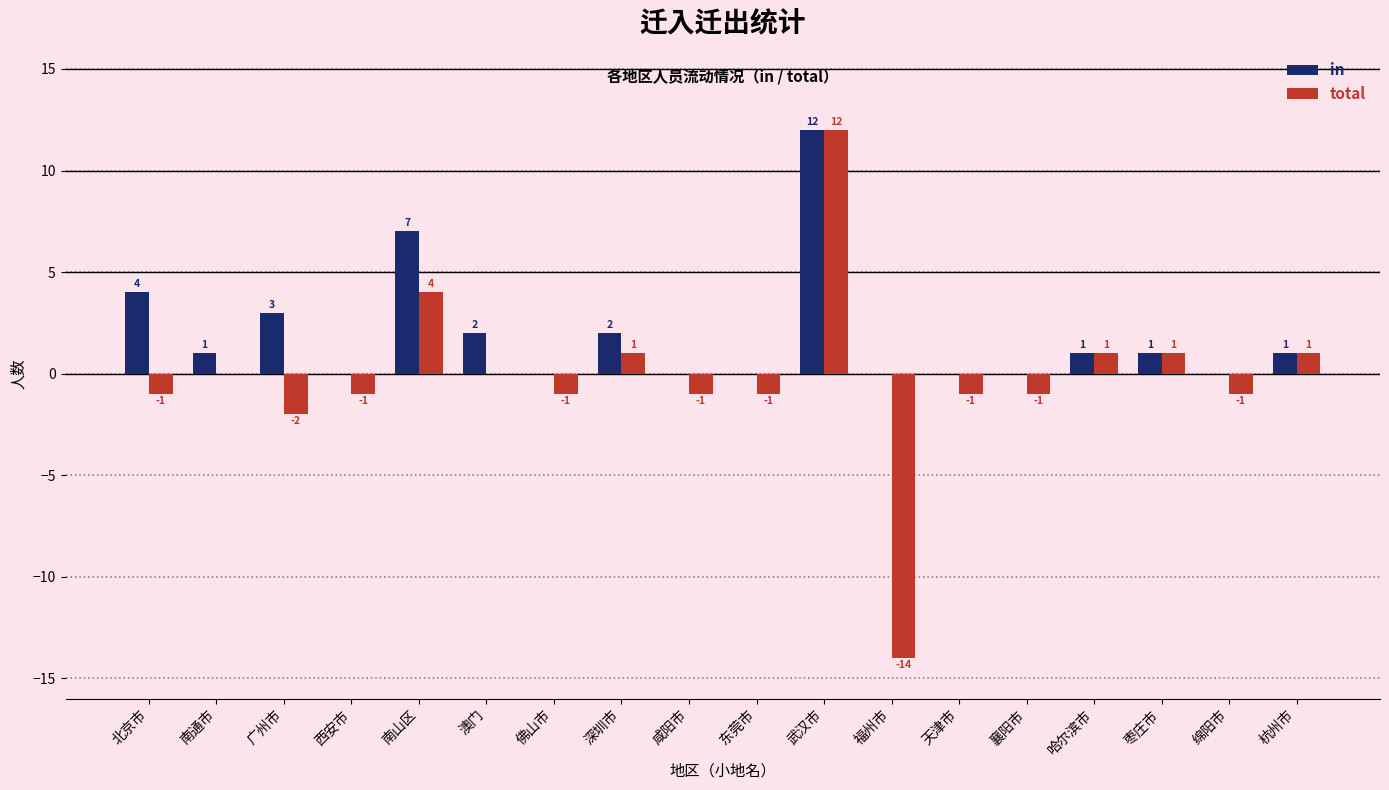

How many data points in total are above -1?

8